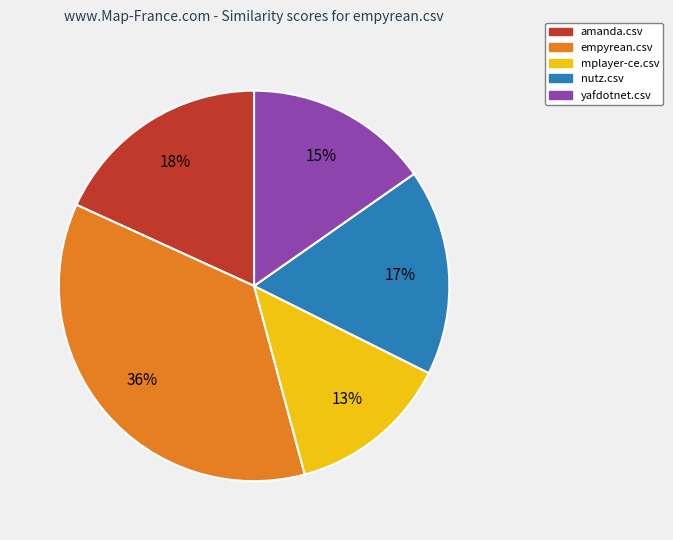

True or false: amanda.csv accounts for 13% of the total.

False